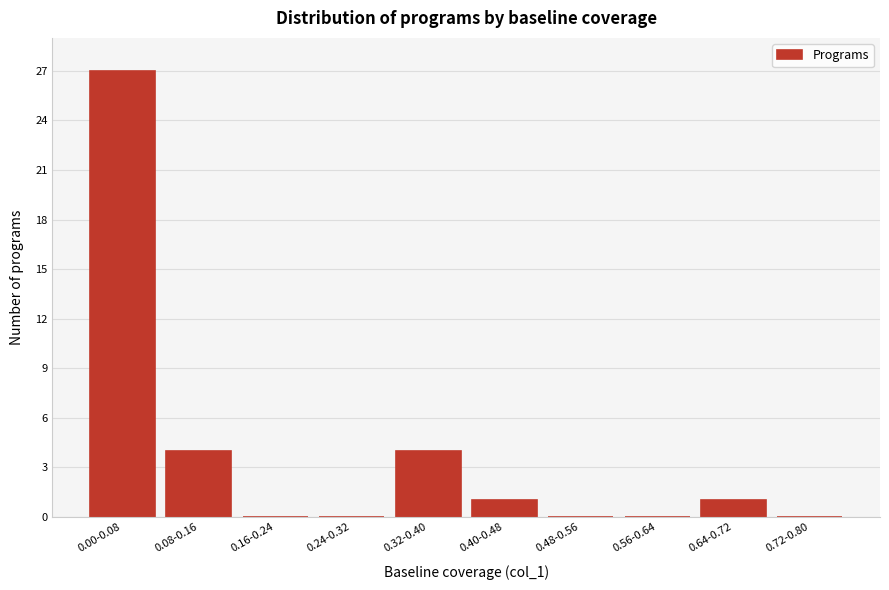

Reading left to right, what are all the values shown in this chart?

0.00-0.08=27	0.08-0.16=4	0.16-0.24=0	0.24-0.32=0	0.32-0.40=4	0.40-0.48=1	0.48-0.56=0	0.56-0.64=0	0.64-0.72=1	0.72-0.80=0